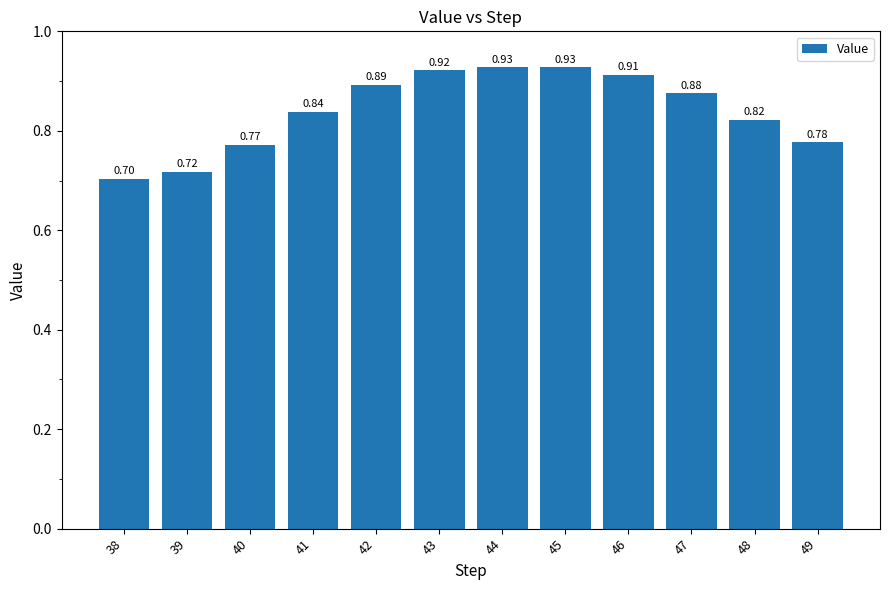

Between 49 and 39, which is larger?

49